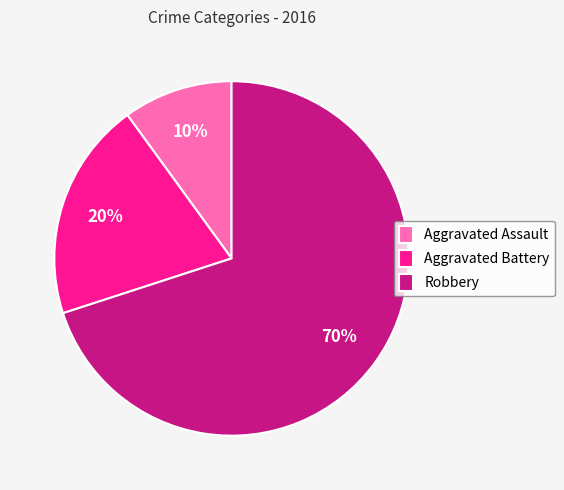

Does any single category account for the majority?

Yes